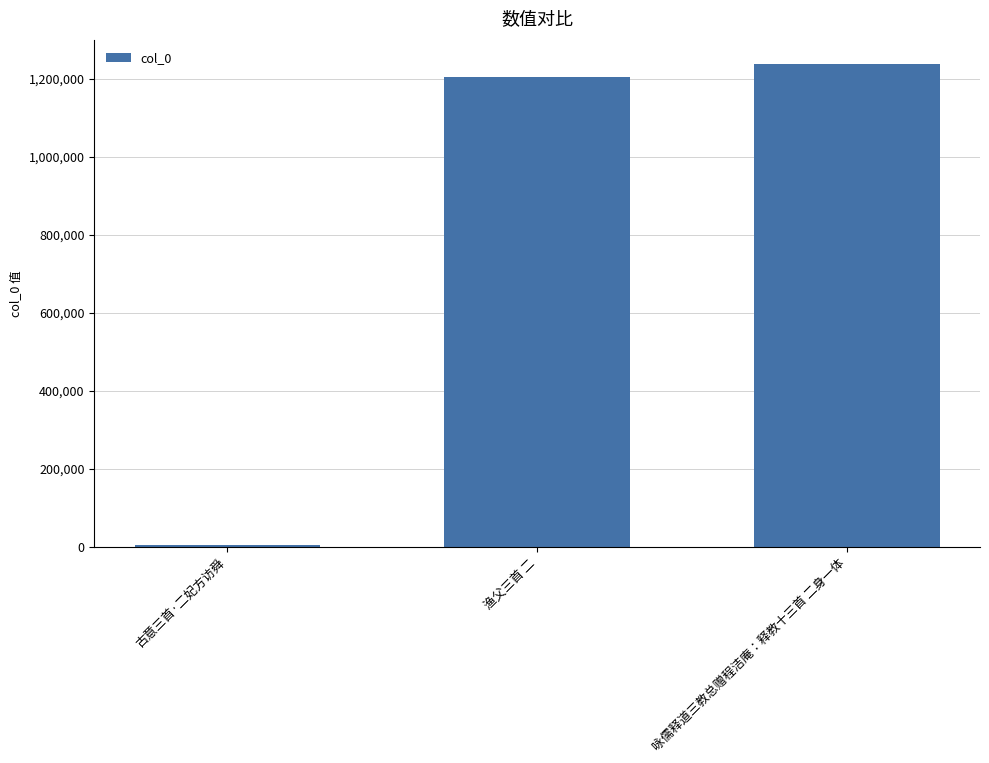

Is it true that the value at 渔父三首 二 is 551956?

False